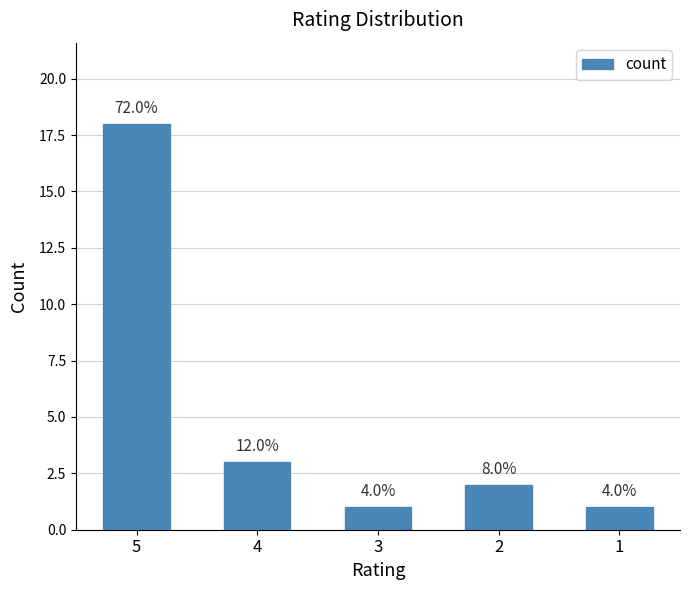

Which label corresponds to the smallest value in the chart?

3